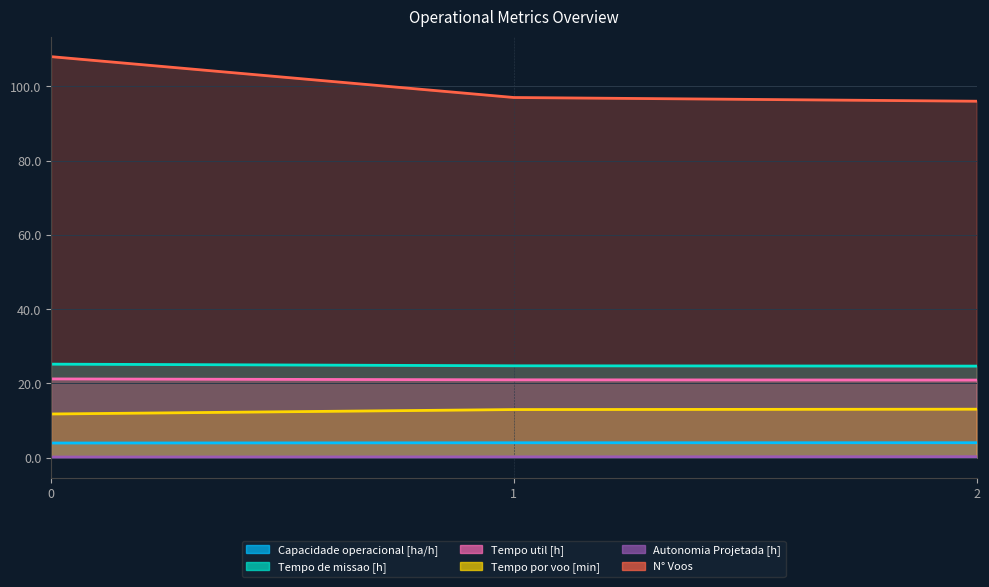

Is it true that Tempo util [h] equals 21.2 at 0?

True